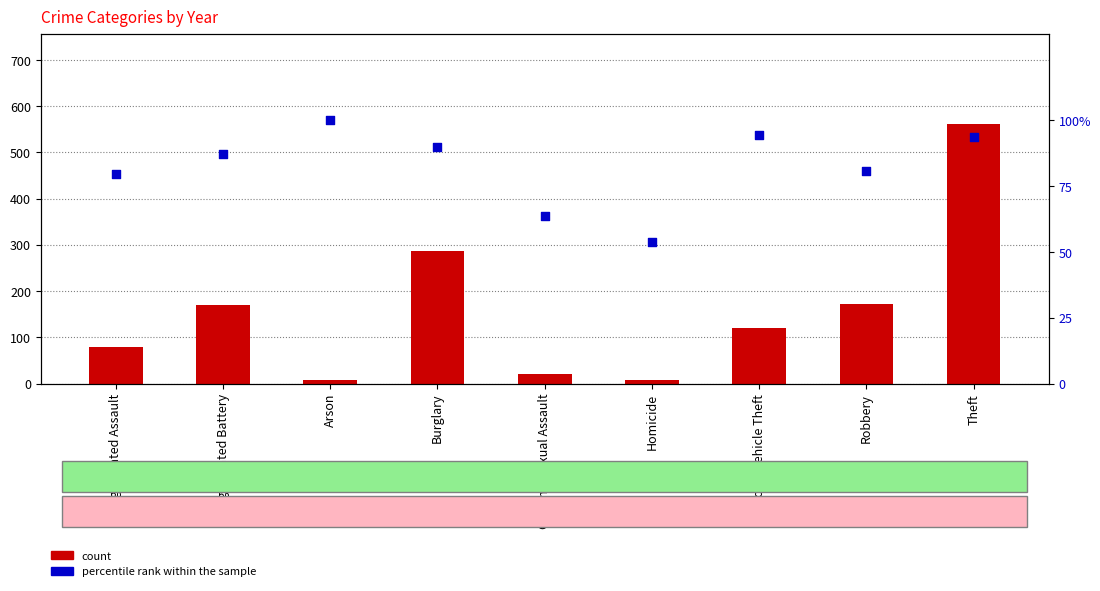

What is the total value across all series at Homicide?

60.8